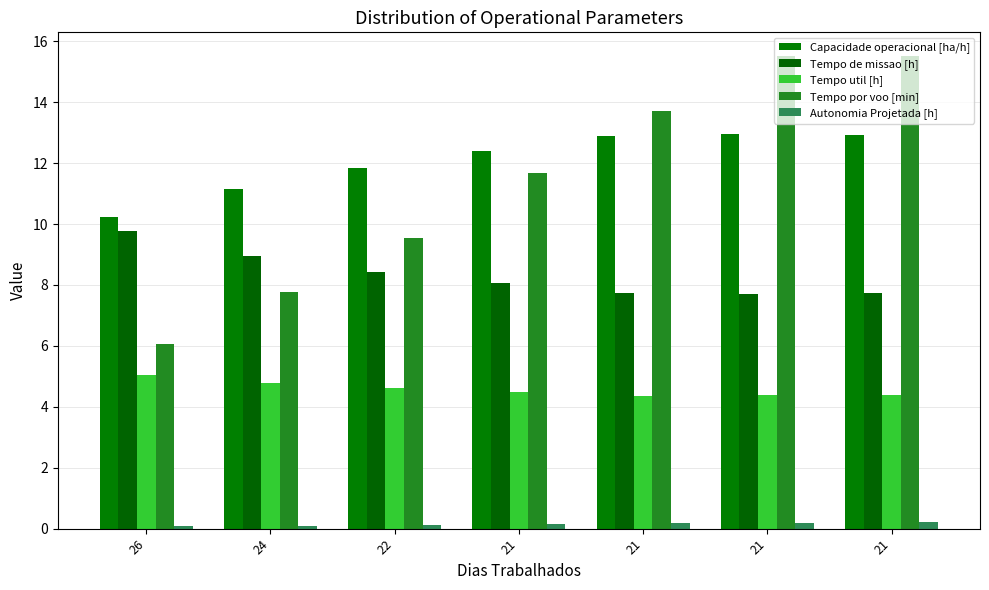

How many bars are there in total?

35